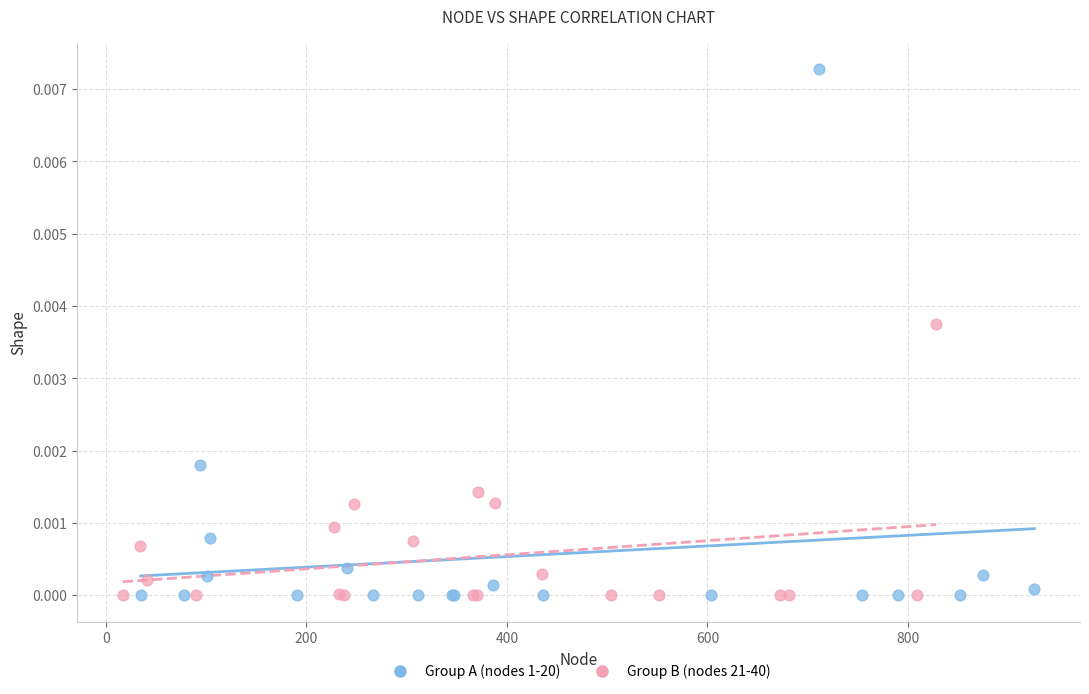

Which series reaches the maximum Y coordinate?

Group A (nodes 1-20)